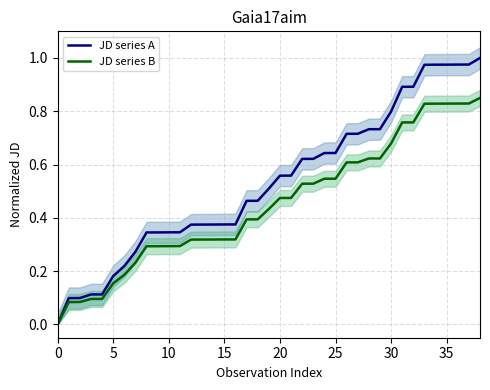

What is the value of the JD series A point at the 4th from the left?

0.1